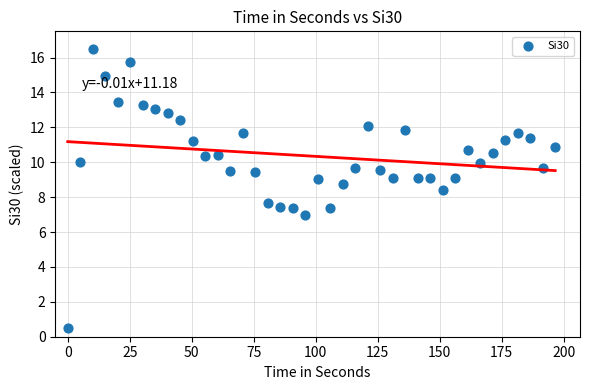

What is the range of Y values (max minus min)?

16.0